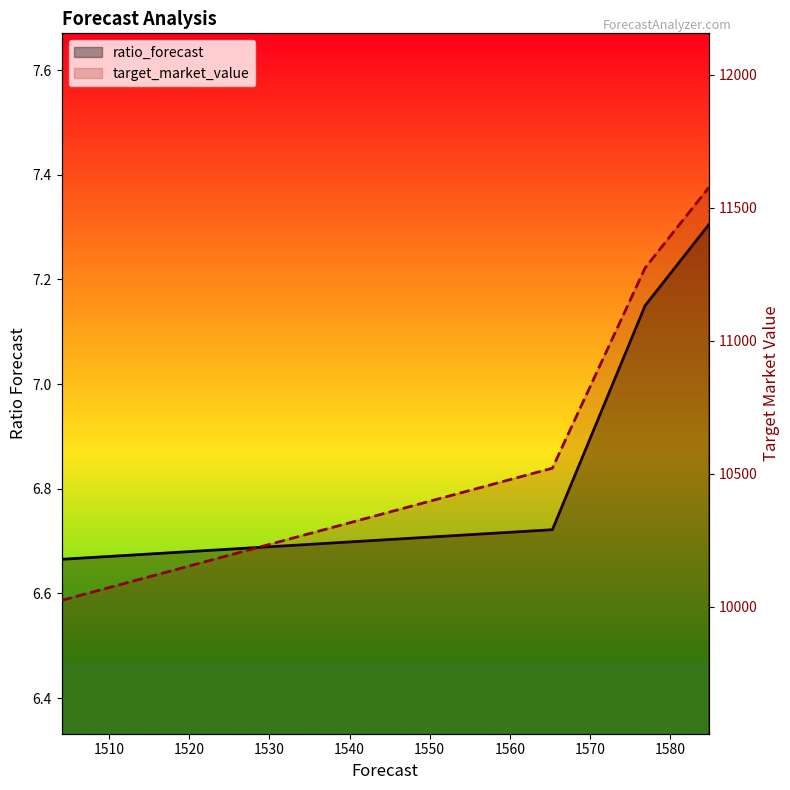

Reading left to right, what are all the values shown in this chart?

ratio_forecast: 6.7	6.7	7.1	7.3
target_market_value: 10024.7	10521.5	11274.7	11577.2